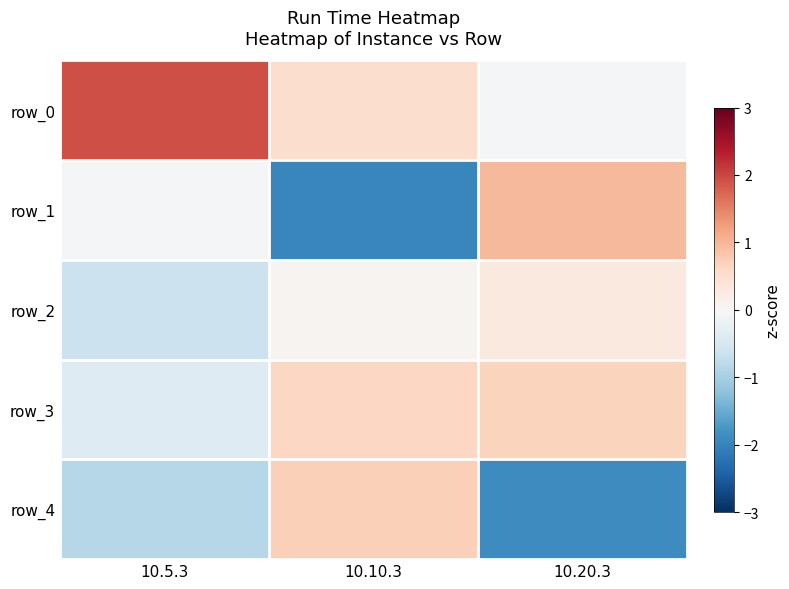

Between 10.5.3 and 10.10.3, which is larger?

10.5.3